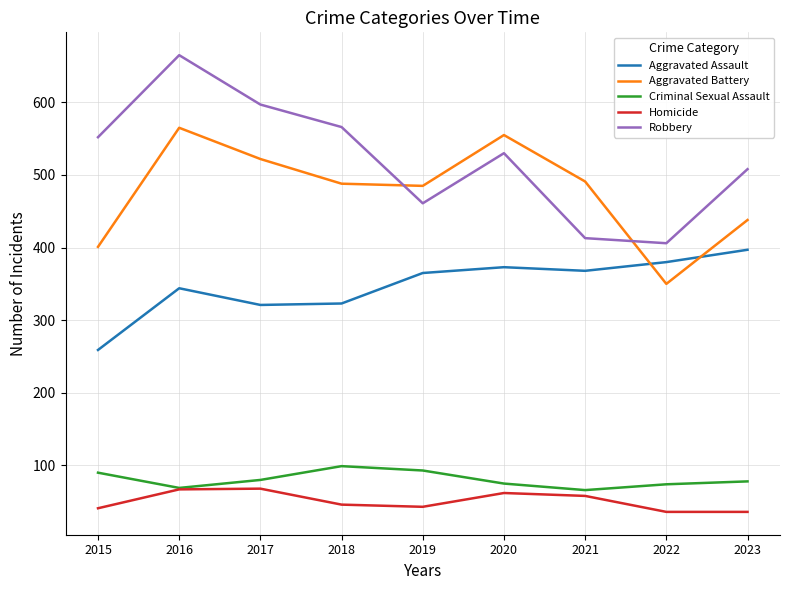

What is the difference between the highest and lowest values at 2022?

370